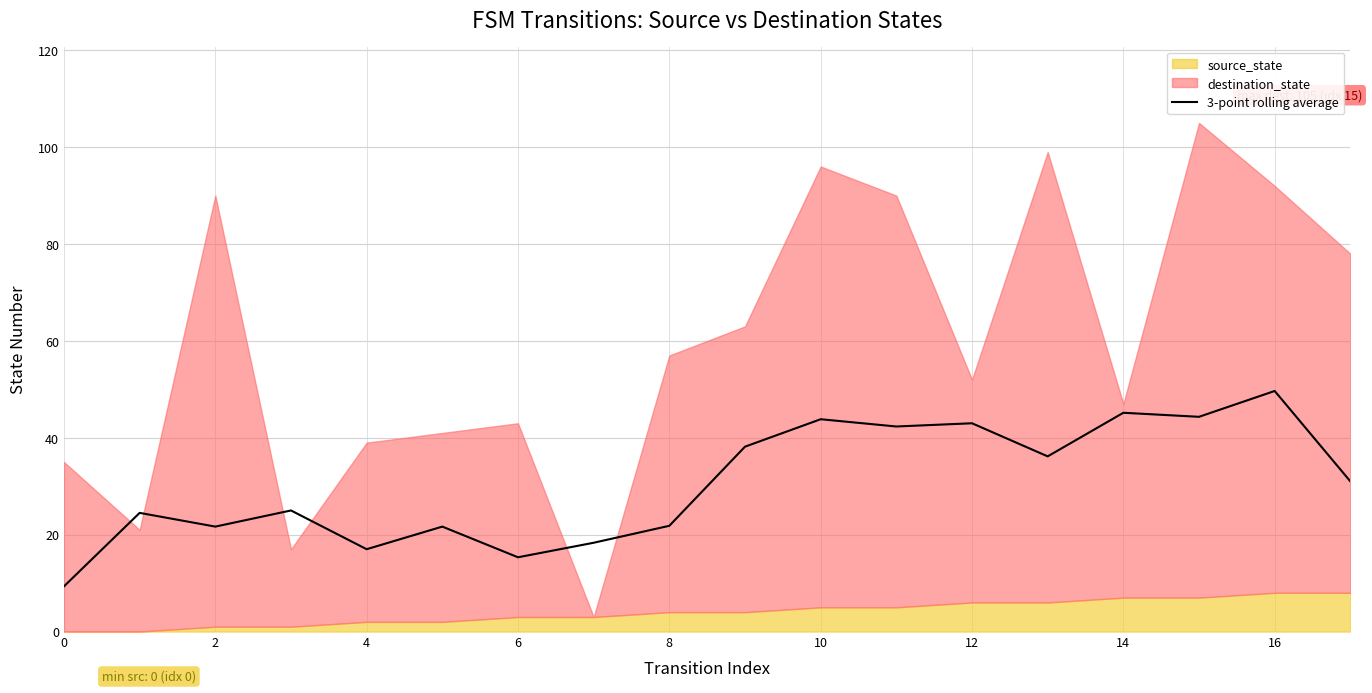

What is the minimum value for 3-point rolling average?

9.3